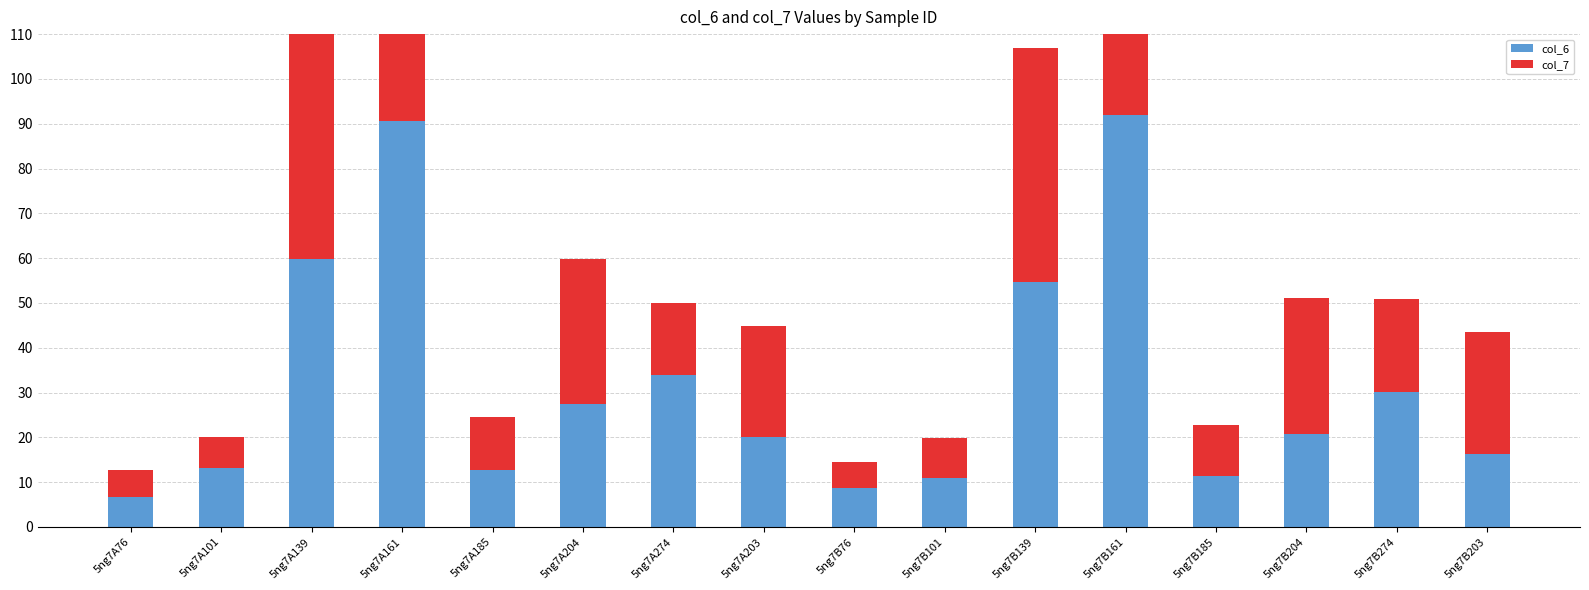

List the labels in order of col_6 value, smallest first.

5ng7A76, 5ng7B76, 5ng7B101, 5ng7B185, 5ng7A185, 5ng7A101, 5ng7B203, 5ng7A203, 5ng7B204, 5ng7A204, 5ng7B274, 5ng7A274, 5ng7B139, 5ng7A139, 5ng7A161, 5ng7B161